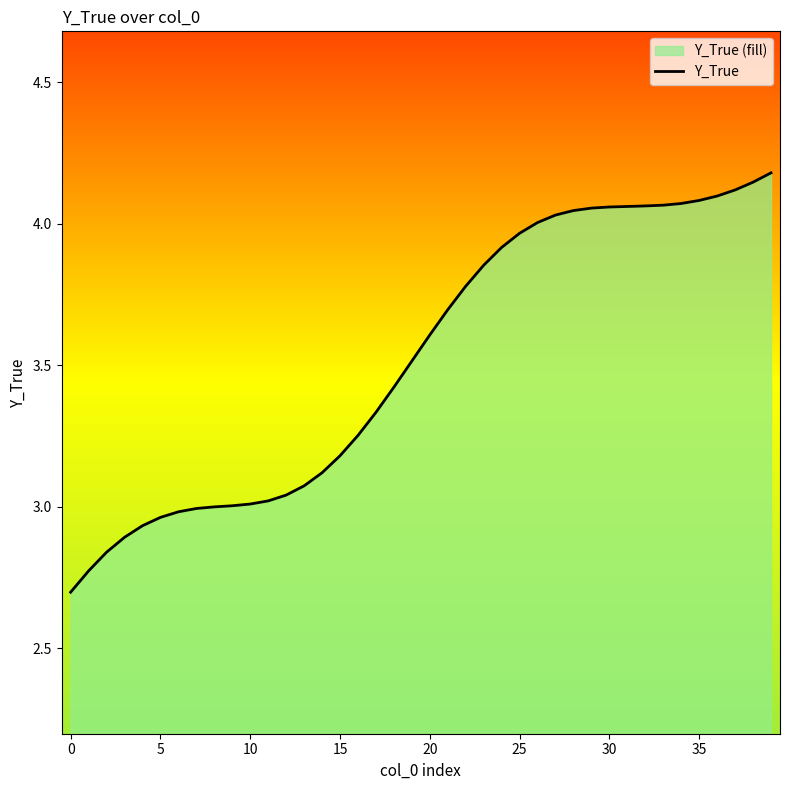

What is the label of the 23rd point from the right?

17